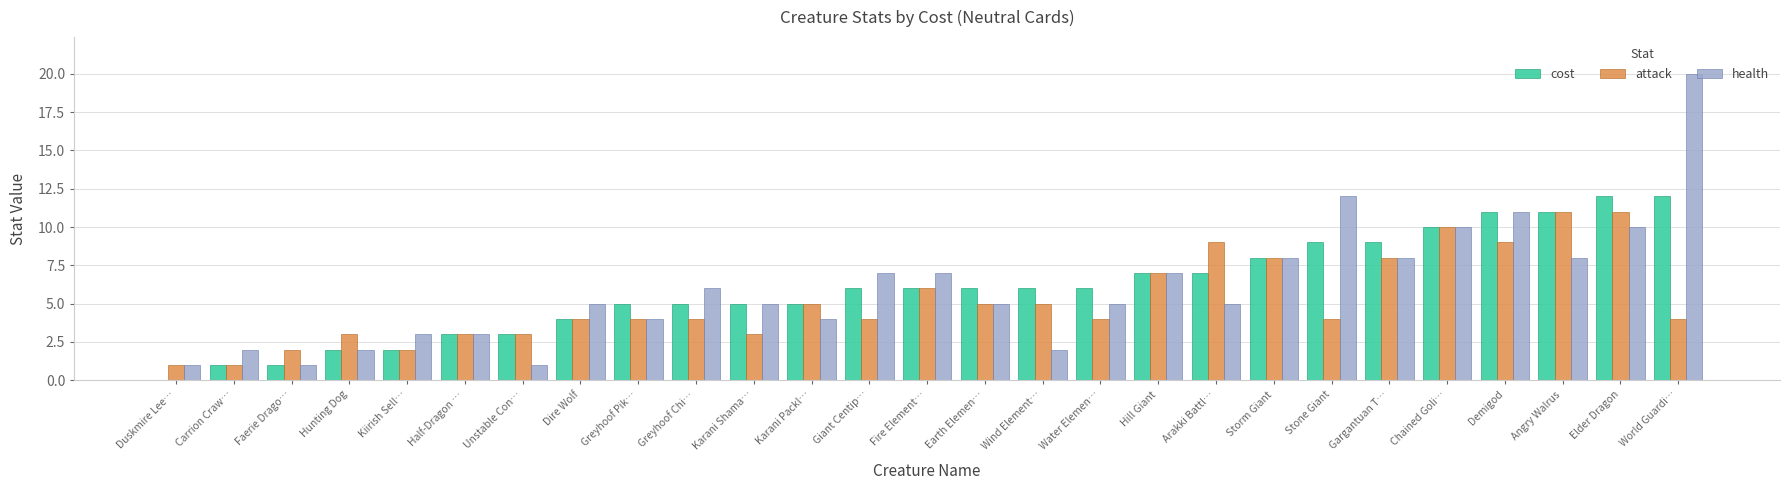

Between Fire Element… and Arakki Battl…, which series saw the biggest shift?

attack